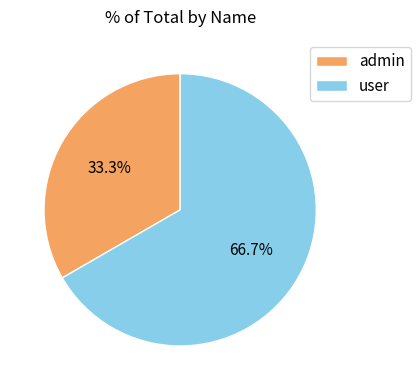

To the nearest percent, what is the average slice percentage?

50%